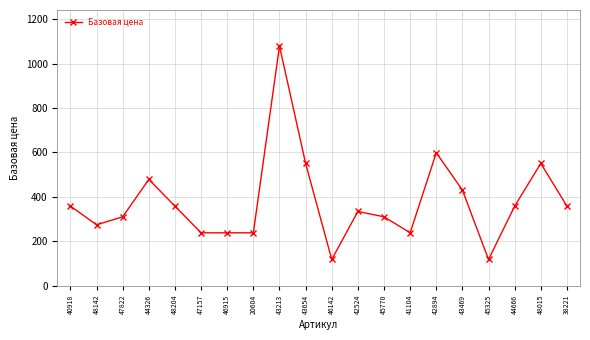

How many lines are shown in the chart?

1